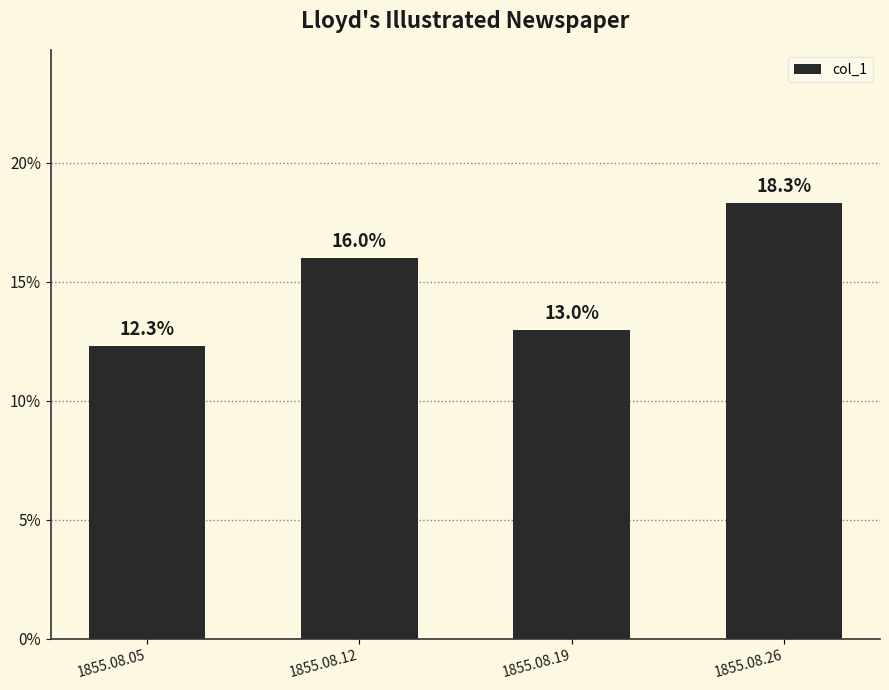

Which has a higher value, 1855.08.26 or 1855.08.12?

1855.08.26